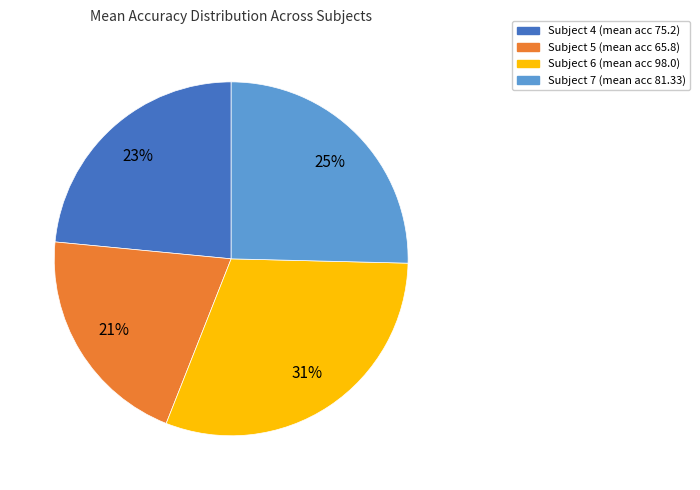

How many segments does this pie chart have?

4